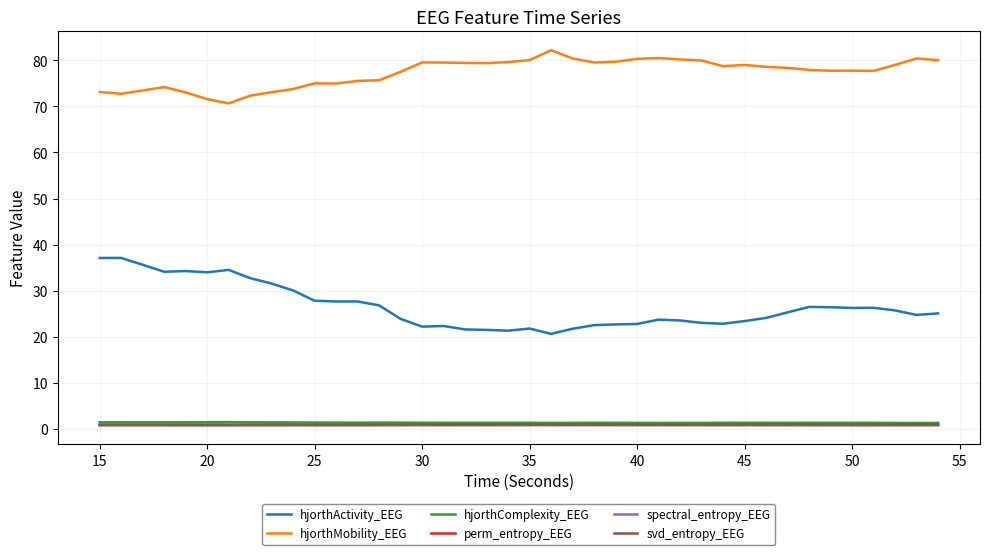

What is the maximum value shown in the chart?

82.2